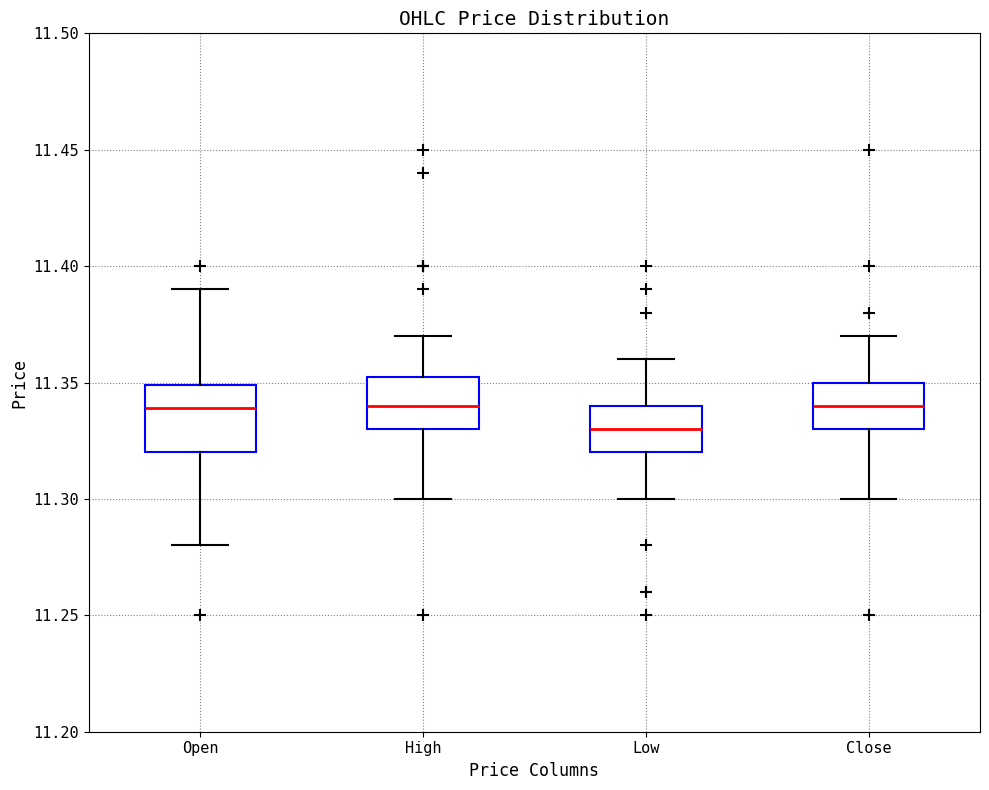

Reading left to right, transcribe this box plot: for each box, give where its median line is, the range the box spans, and where its two whiskers end, as read against the y-axis. The values are not printed on the chart, so give them approximately, as read against the axis.

Open: median 11.340, box 11.320 to 11.350, whiskers 11.280 to 11.390
High: median 11.340, box 11.330 to 11.355, whiskers 11.300 to 11.370
Low: median 11.330, box 11.320 to 11.340, whiskers 11.300 to 11.360
Close: median 11.340, box 11.330 to 11.350, whiskers 11.300 to 11.370